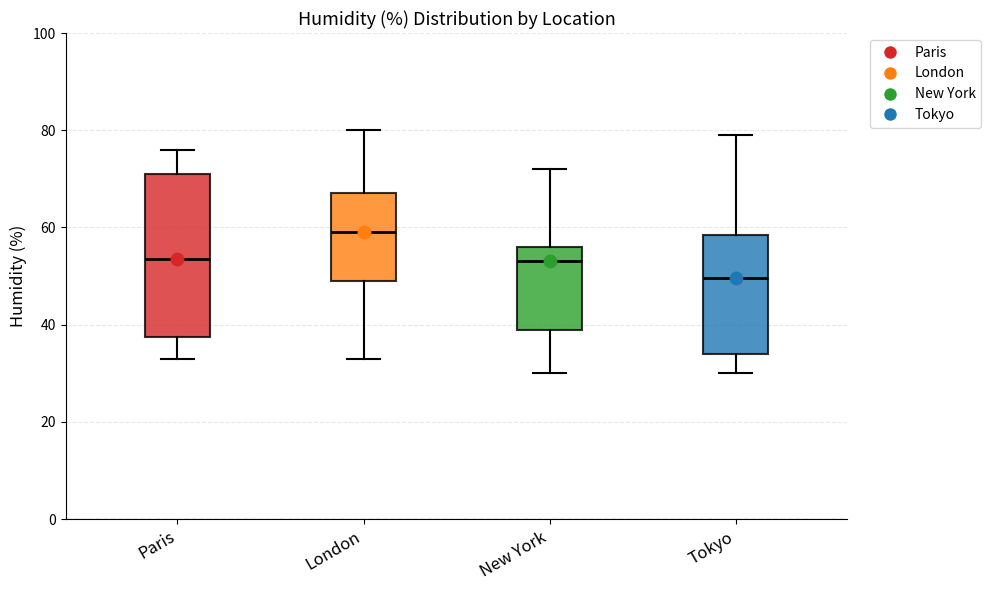

Which box's median line is the lowest?

Tokyo